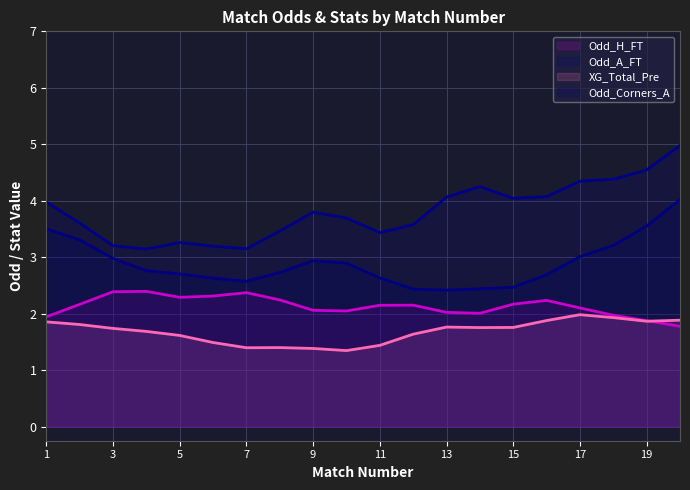

What is the maximum value shown in the chart?

5.0